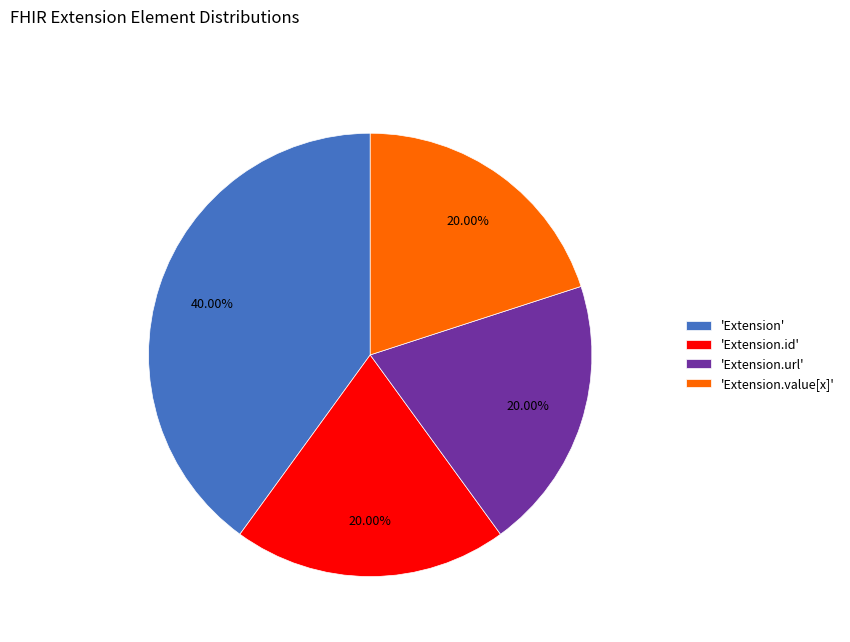

How many segments does this pie chart have?

4